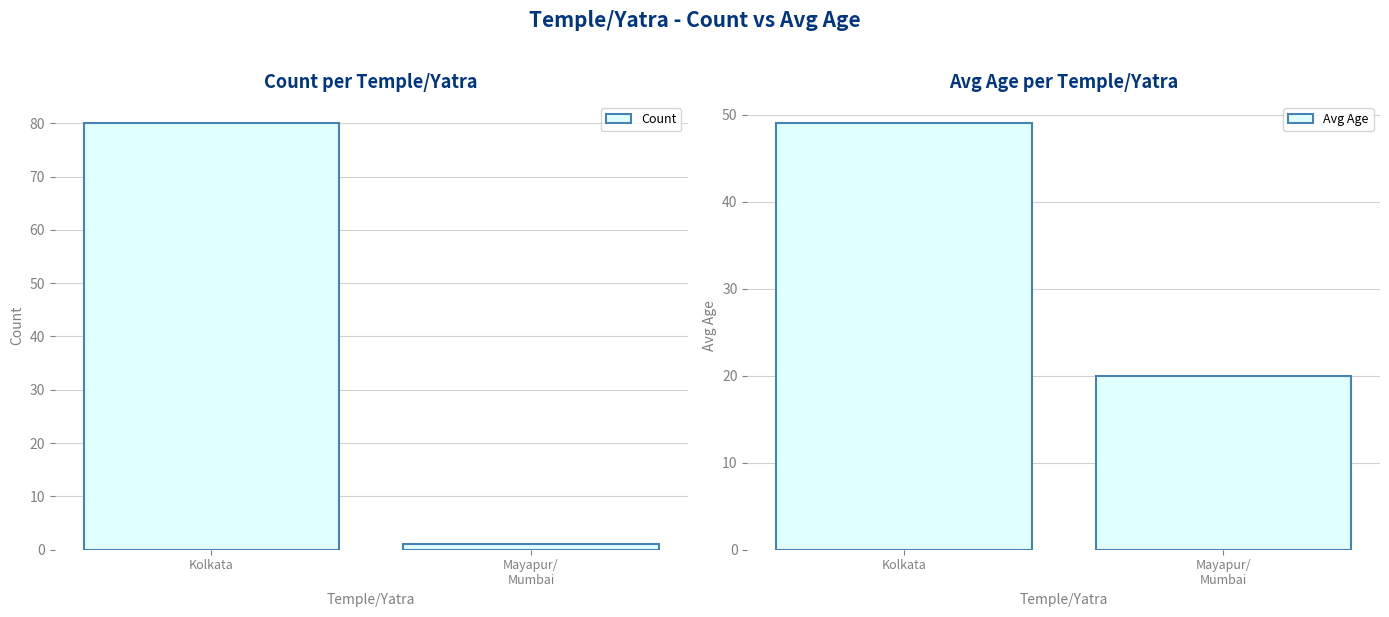

What are all the series names shown in the legend?

Count, Avg Age